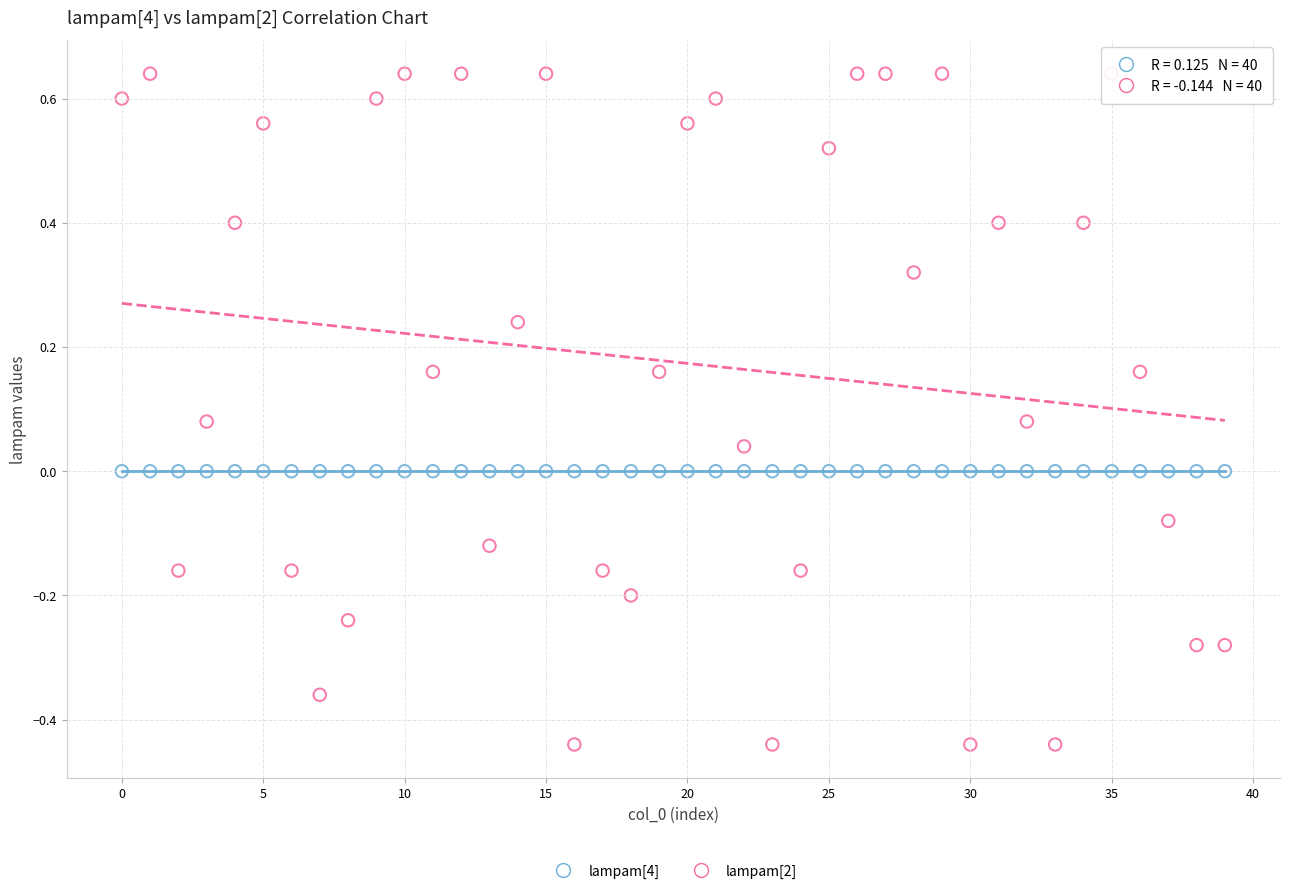

Which series contains the highest Y value?

lampam[2]